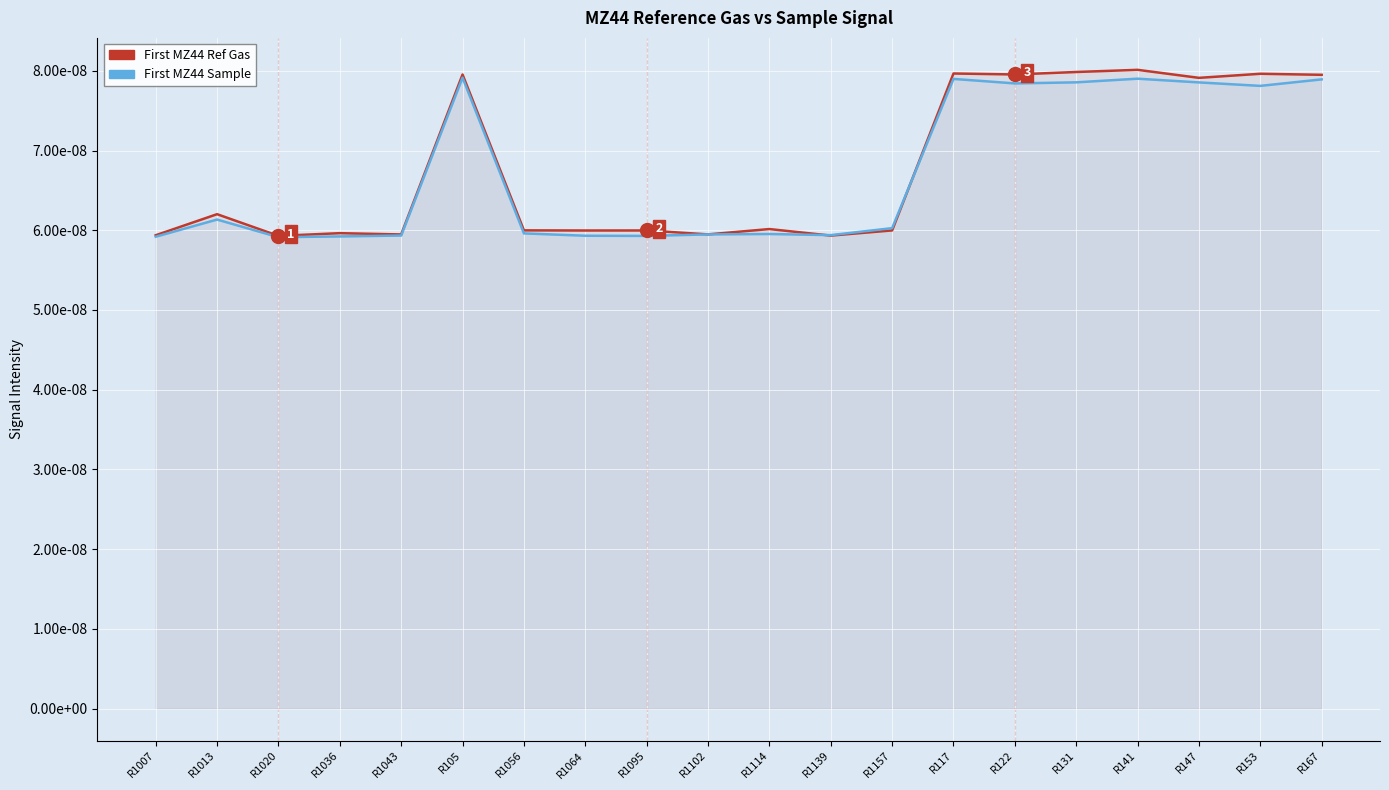

List the series in order of their overall mean, lowest first.

First MZ44 Sample, First MZ44 Ref Gas